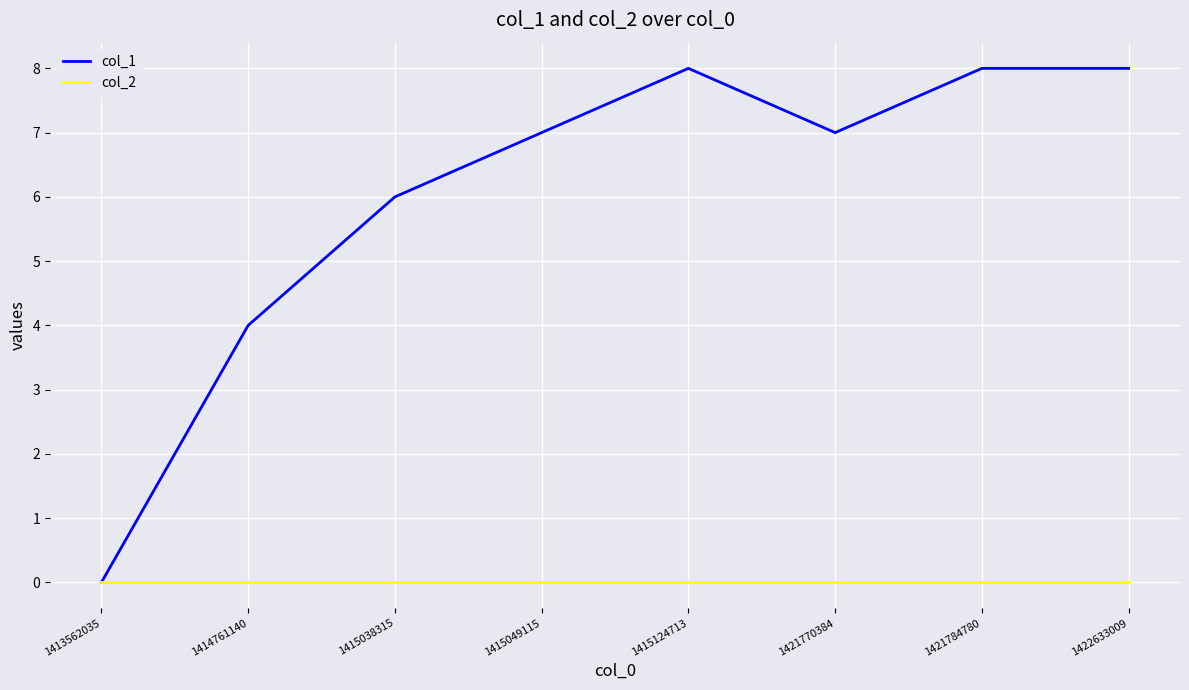

Which series has the largest total across all categories?

col_1